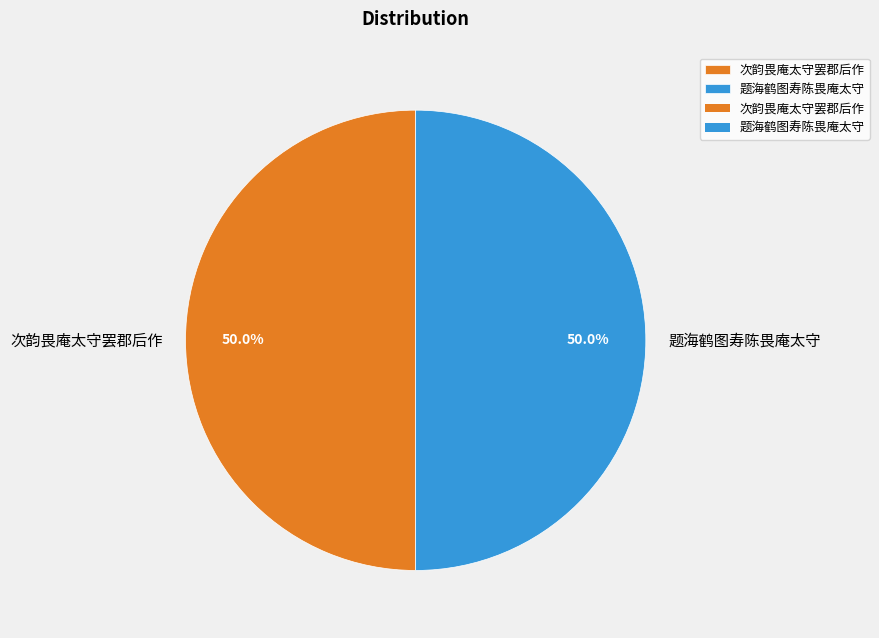

What is the ratio of the value at 次韵畏庵太守罢郡后作 to the value at 题海鹤图寿陈畏庵太守?

1.0